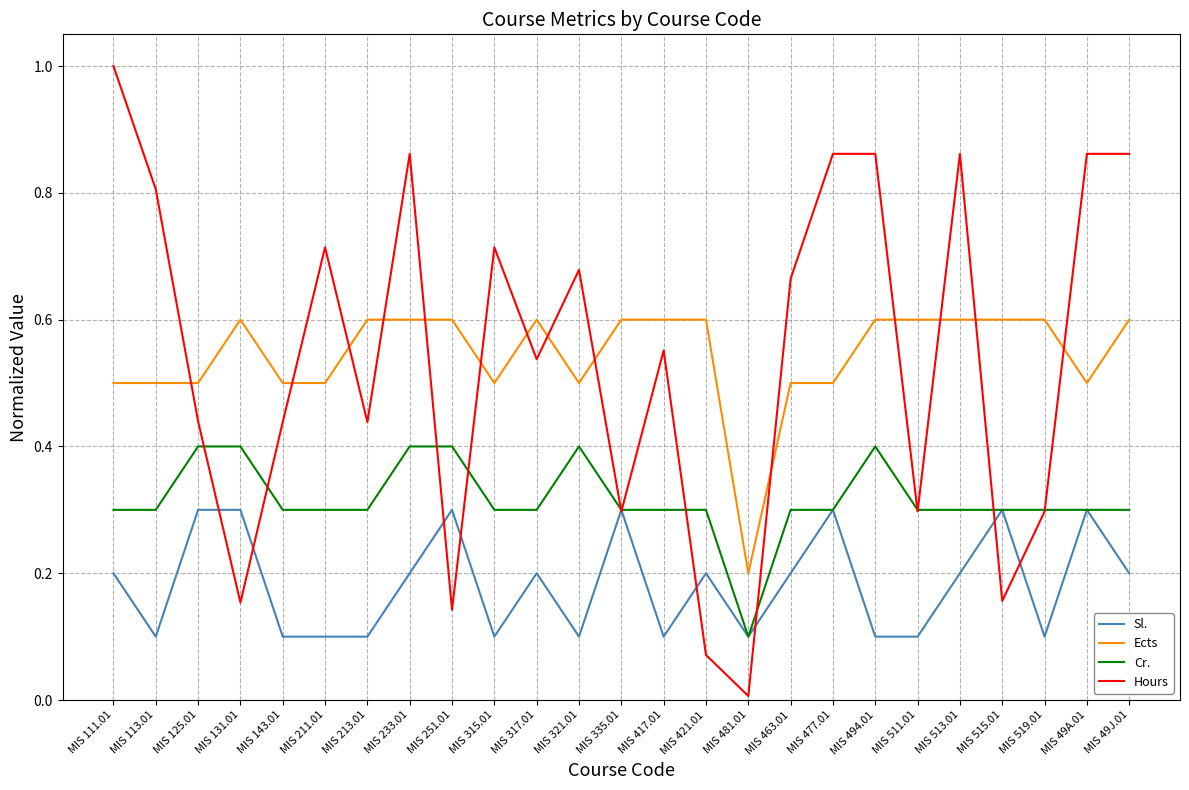

Rank the series at MIS 143.01 from highest to lowest value.

Ects, Hours, Cr., Sl.